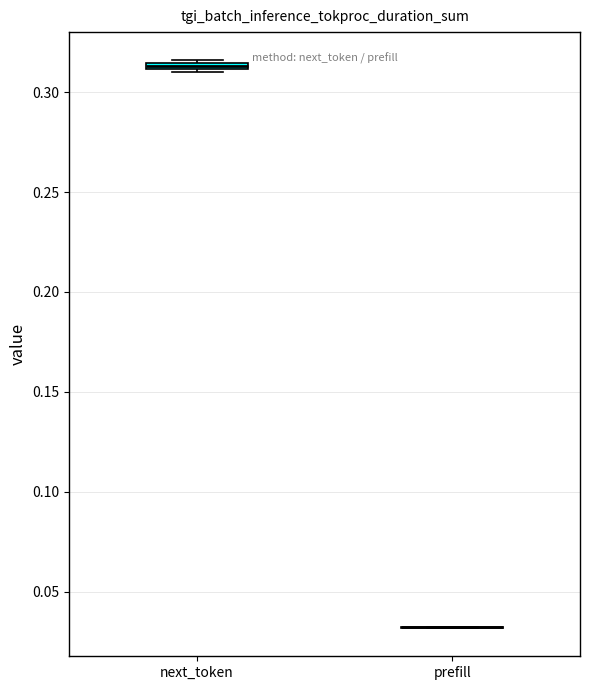

Where is the lower edge of the box for next_token on the y-axis? The values are not printed on the chart, so give them approximately, as read against the axis.

0.310